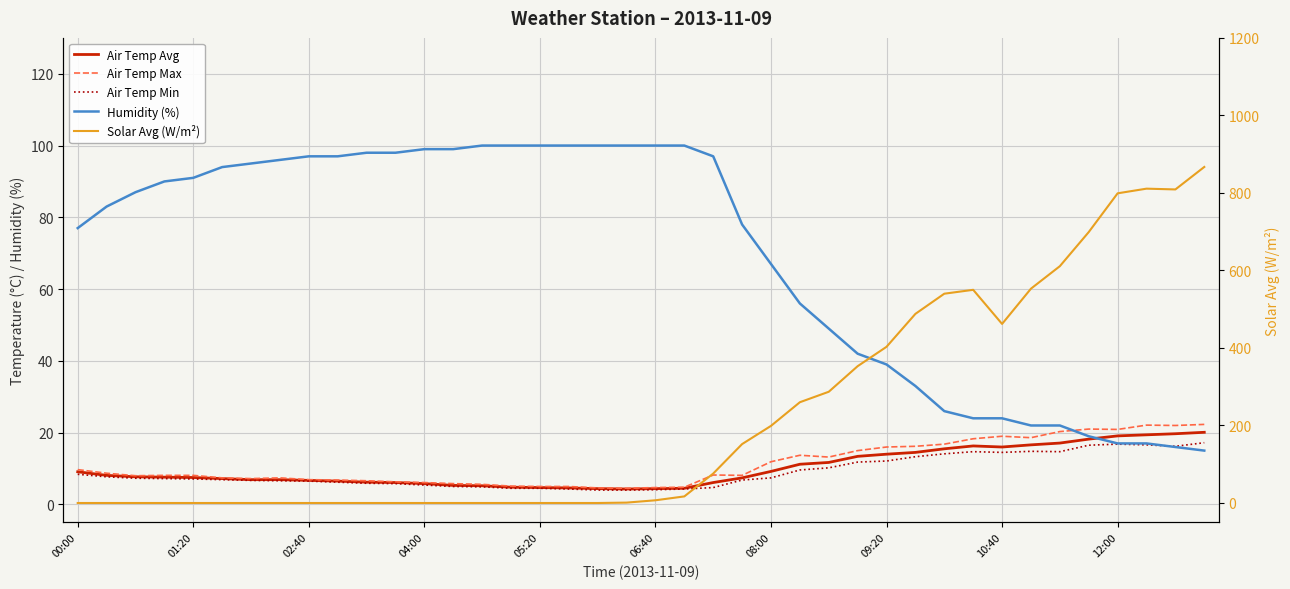

List the series in order of their peak value, lowest first.

Air Temp Min, Air Temp Avg, Air Temp Max, Humidity (%), Solar Avg (W/m²)